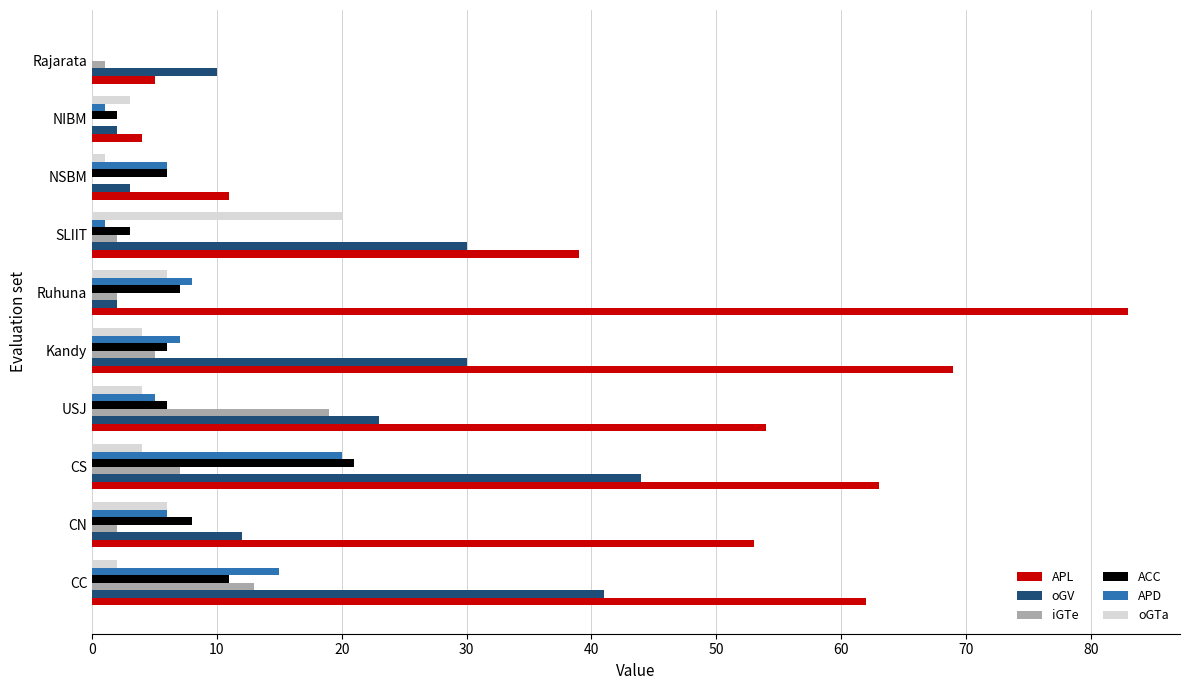

What is the average value of the APL series?

44